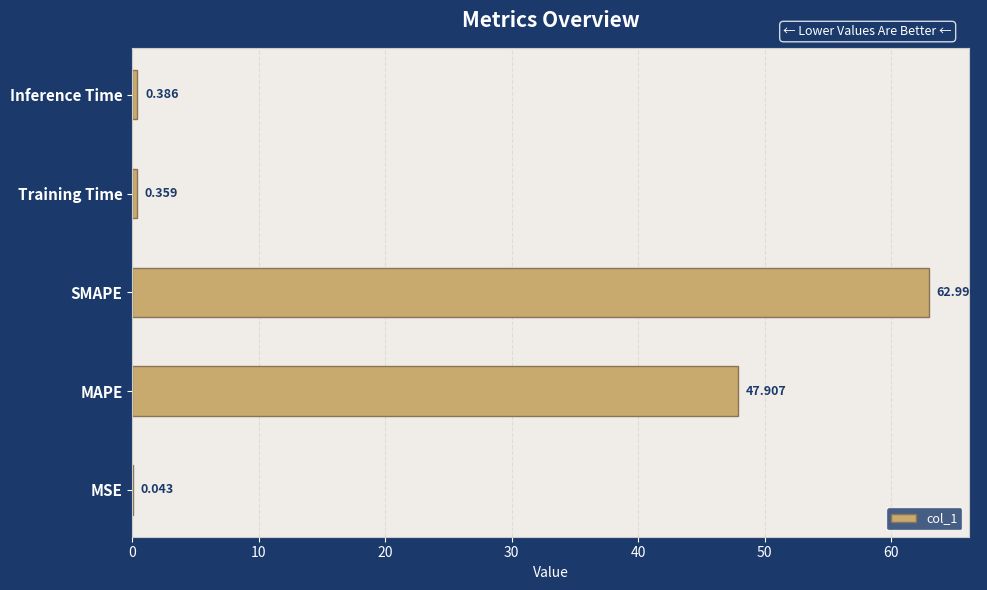

Which label corresponds to the largest value in the chart?

SMAPE